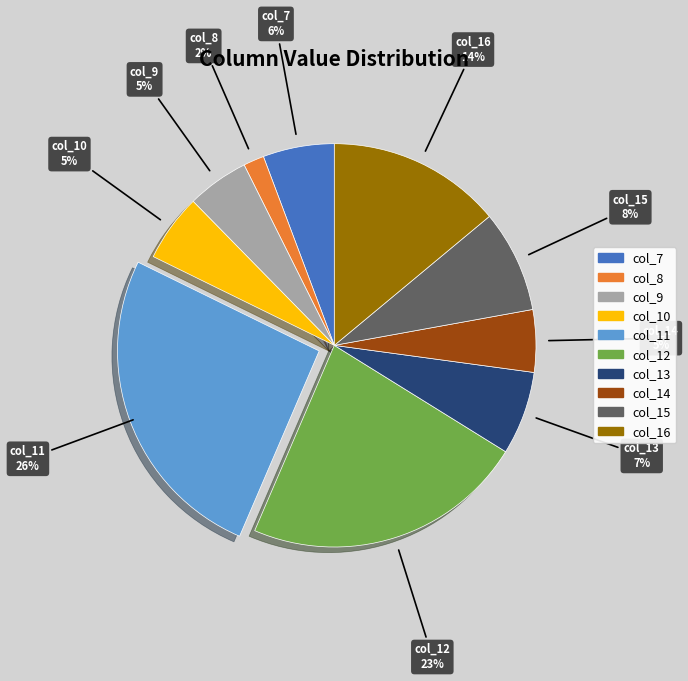

Approximately how many times larger is the value at col_7 compared to col_12?

0.3